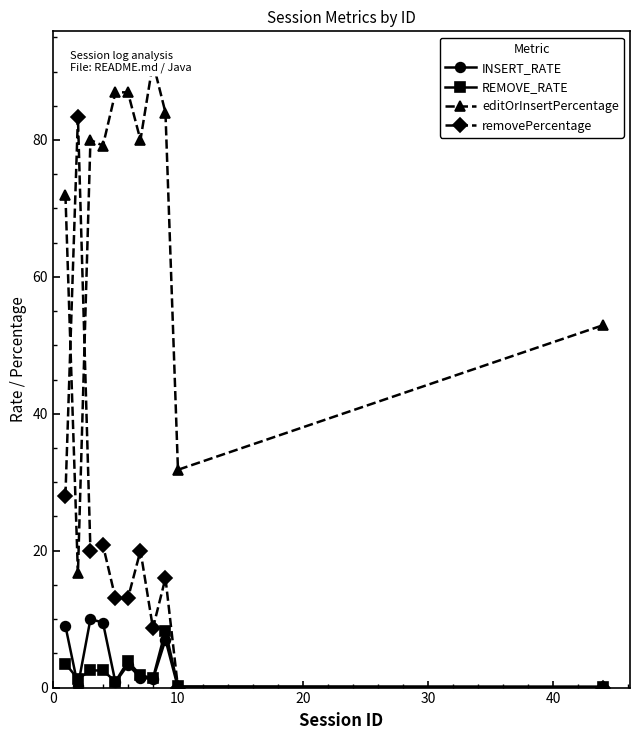

What are all the series names shown in the legend?

INSERT_RATE, REMOVE_RATE, editOrInsertPercentage, removePercentage